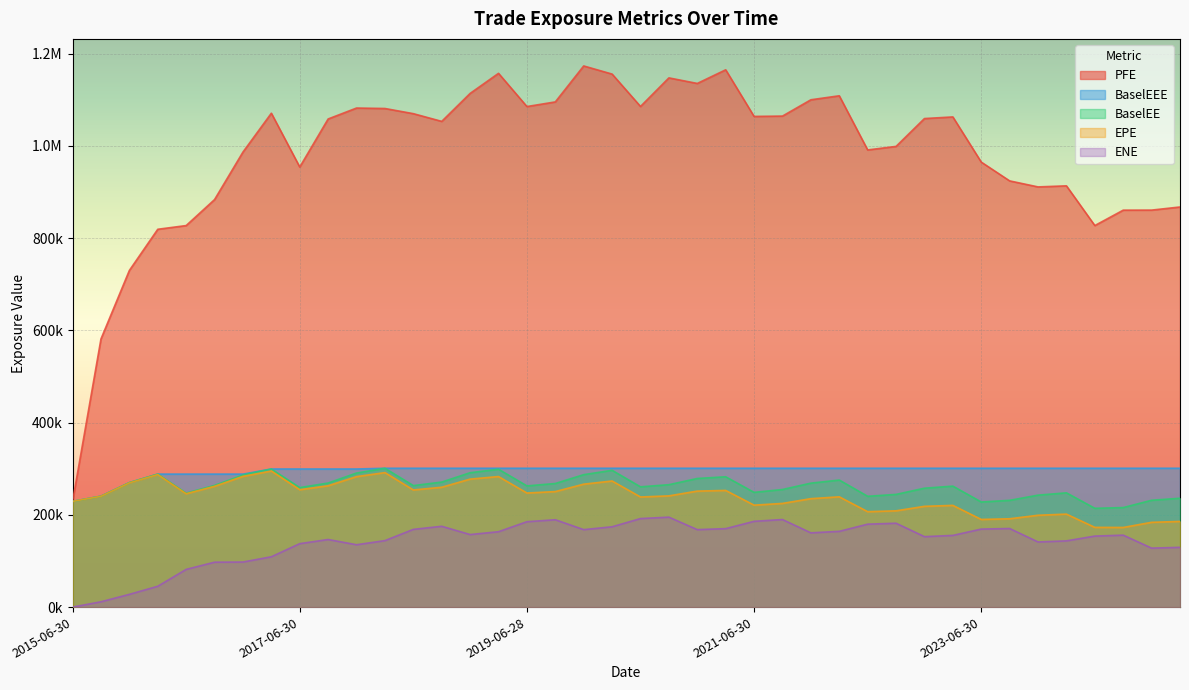

Where does the PFE series first go above 1059120?

2017-03-31